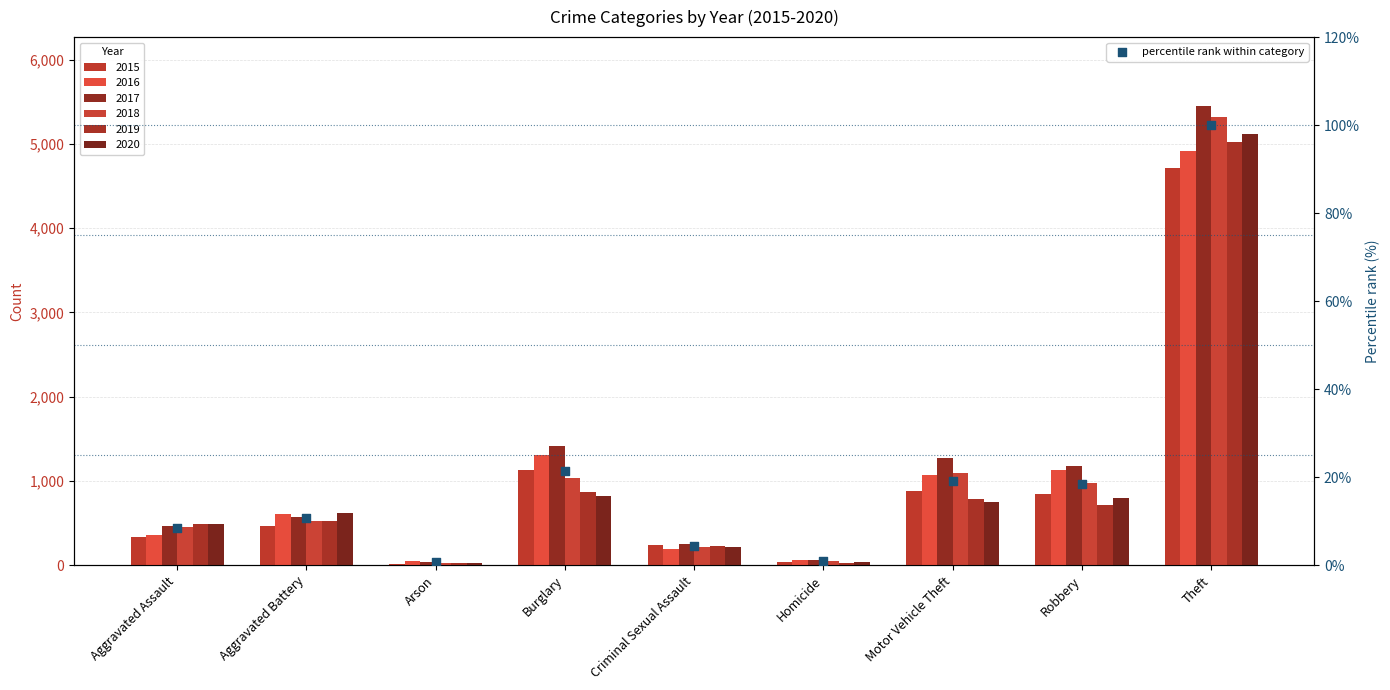

What is the change in value from Aggravated Assault to Burglary?

+13.0